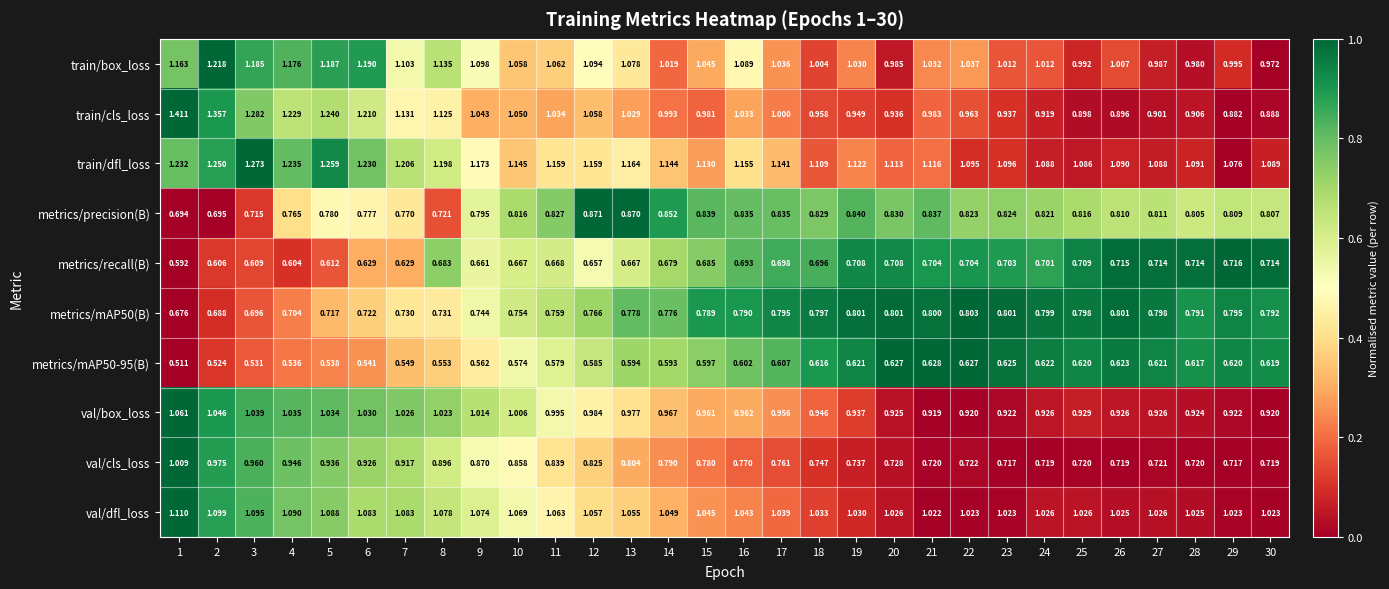

List the series in order of their peak value, lowest first.

metrics/mAP50-95(B), metrics/recall(B), metrics/mAP50(B), metrics/precision(B), val/cls_loss, val/box_loss, val/dfl_loss, train/box_loss, train/dfl_loss, train/cls_loss